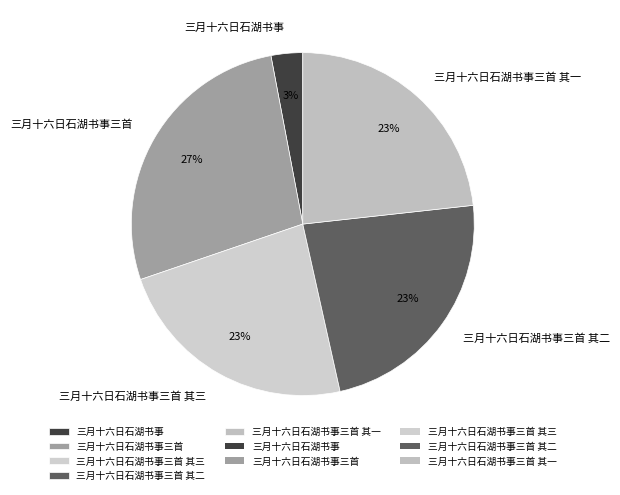

Between 三月十六日石湖书事 and 三月十六日石湖书事三首 其一, which is larger?

三月十六日石湖书事三首 其一